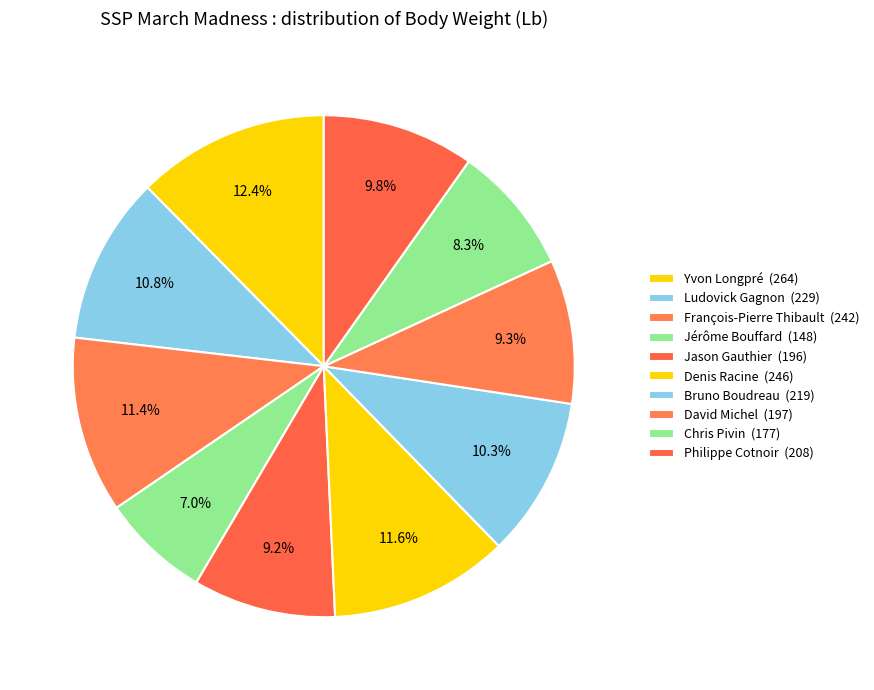

To the nearest percent, what portion does Chris Pivin represent?

8%